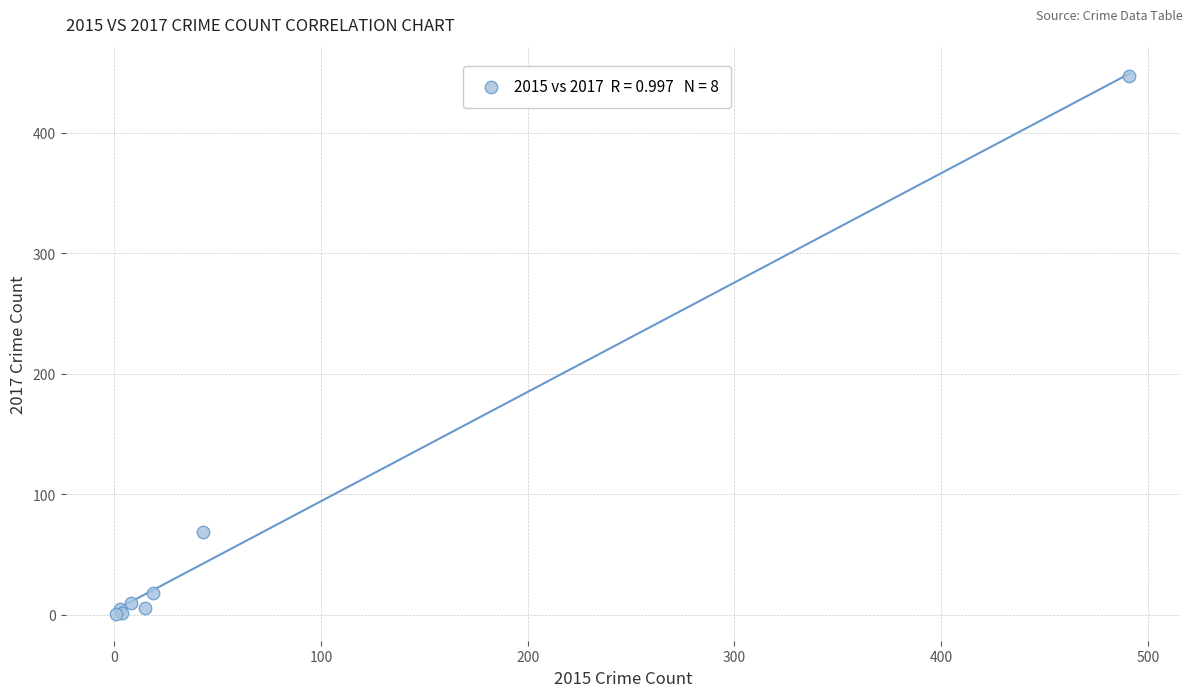

What Y value in the scatter plot is closest to 224?

69